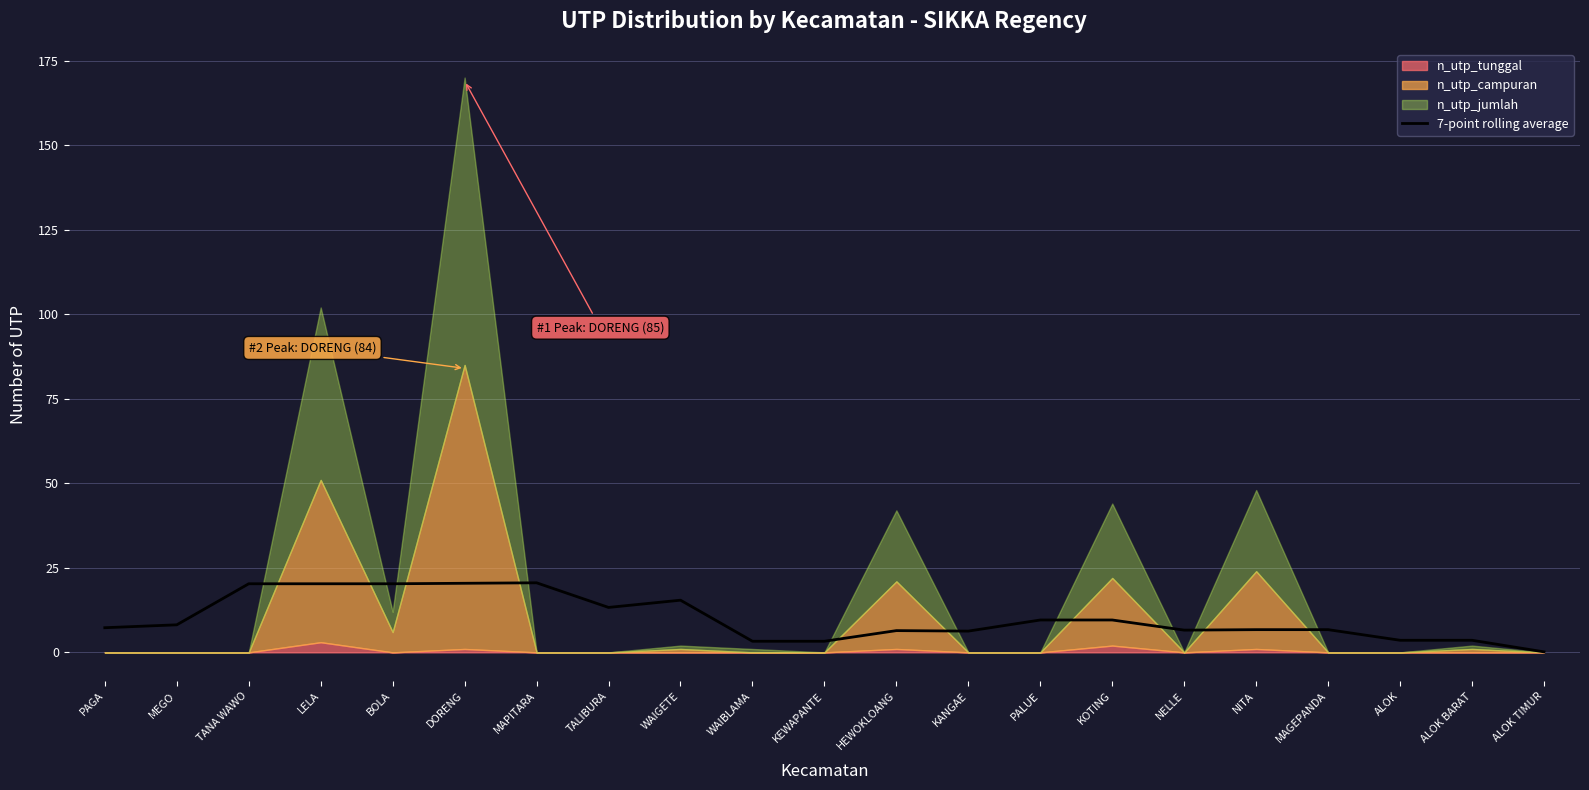

List the labels in order of value, largest first.

MAPITARA, DORENG, TANA WAWO, LELA, BOLA, WAIGETE, TALIBURA, PALUE, KOTING, MEGO, PAGA, NITA, MAGEPANDA, NELLE, HEWOKLOANG, KANGAE, ALOK, ALOK BARAT, WAIBLAMA, KEWAPANTE, ALOK TIMUR